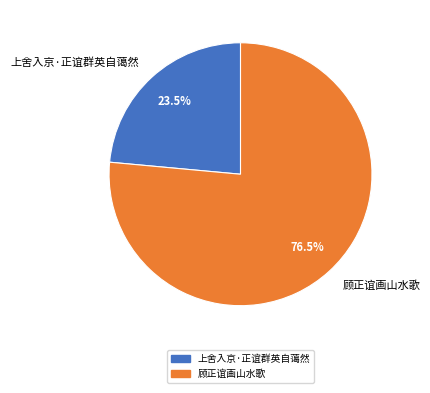

To the nearest percent, what is the combined percentage of 顾正谊画山水歌 and 上舍入京·正谊群英自蔼然?

100%